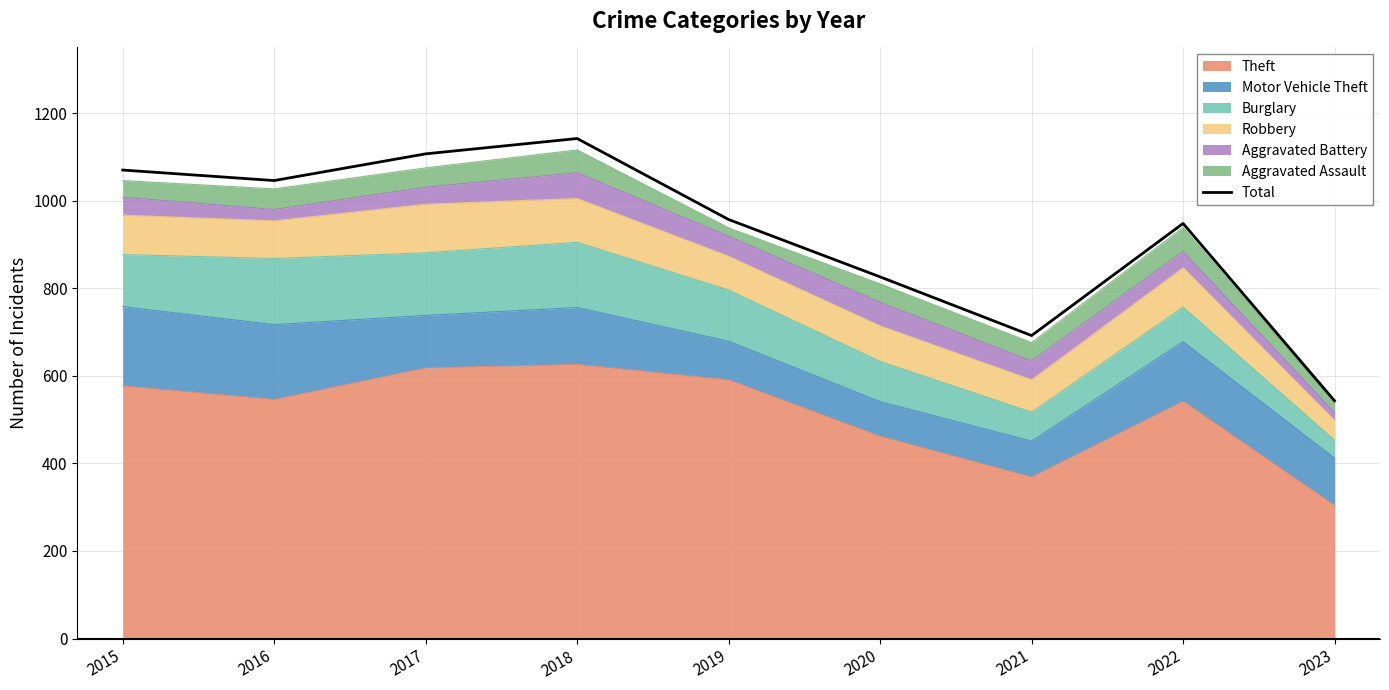

What is the ratio of the value at 2019 to the value at 2020?

1.2